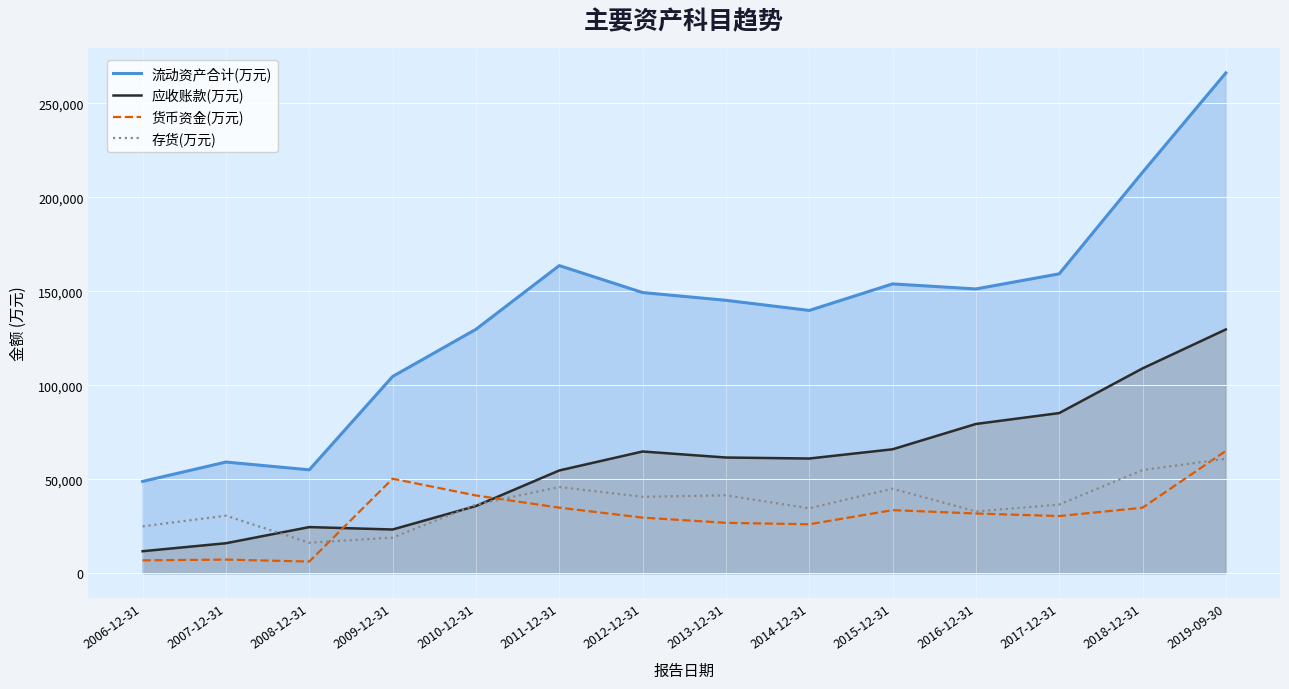

What is the label of the 8th point from the right?

2012-12-31